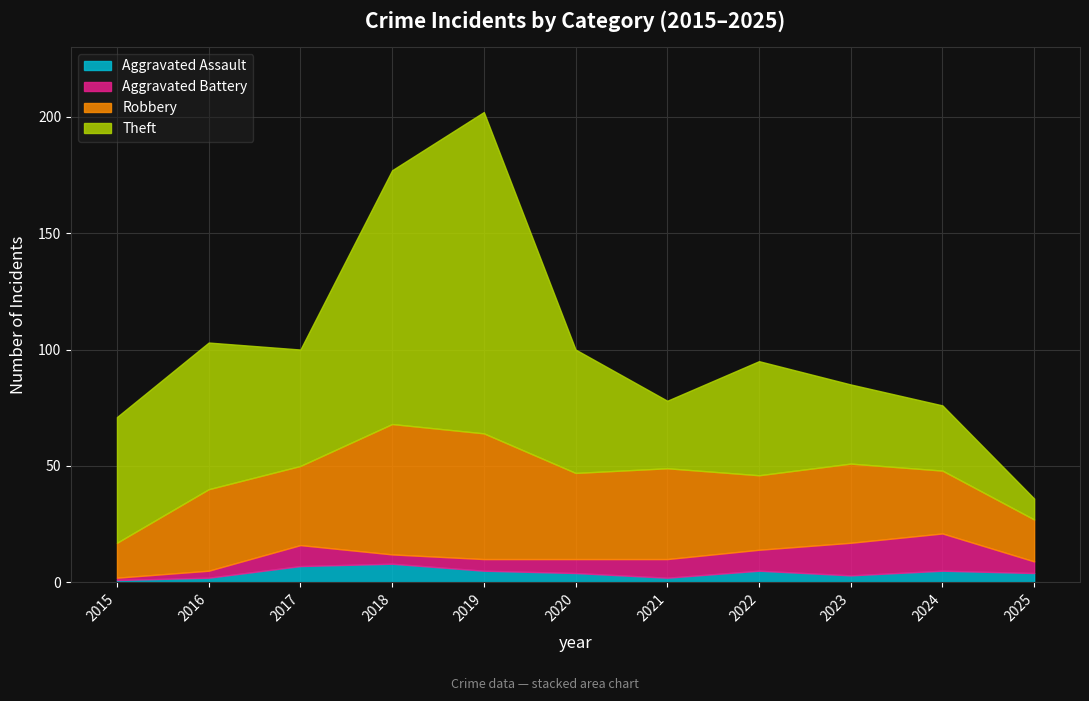

What is the smallest value displayed?

1